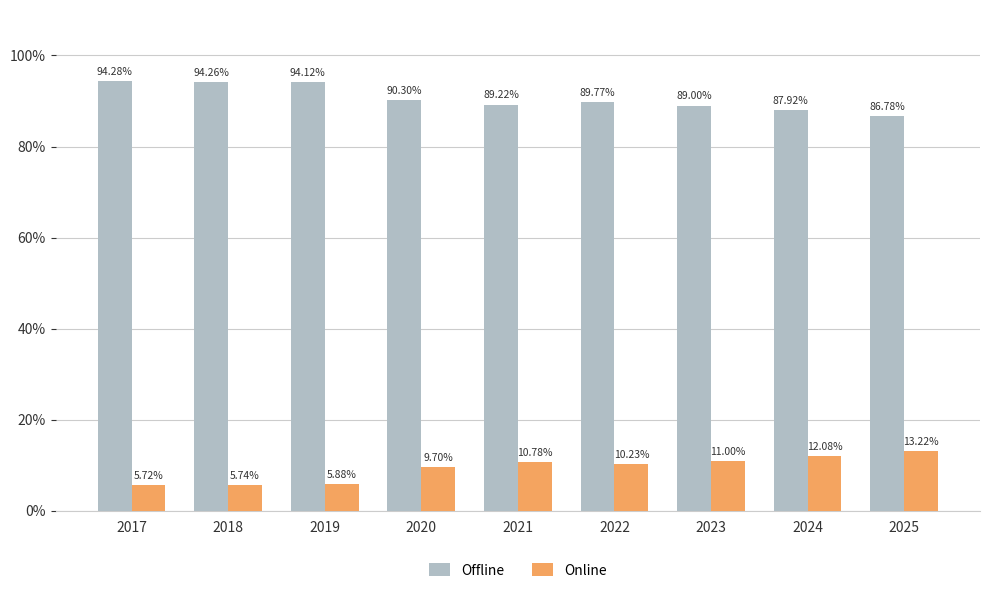

What is the maximum value for Online?

13.2